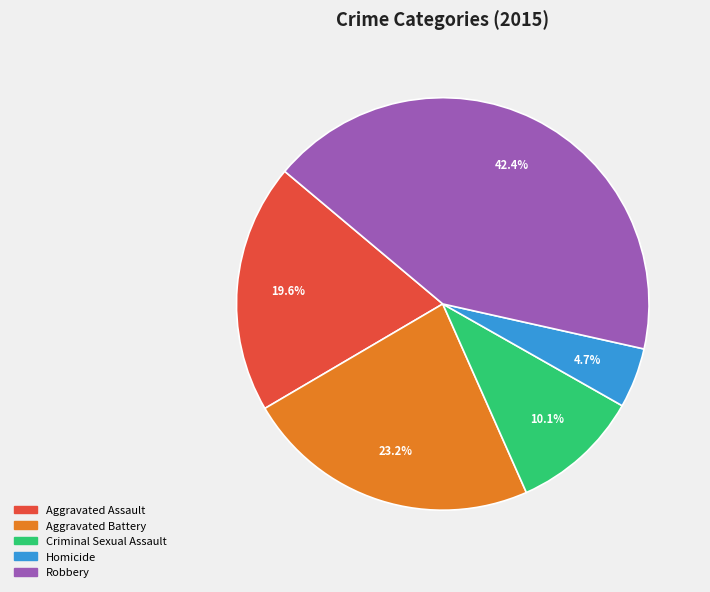

Combined, what portion of the pie is Robbery and Aggravated Assault?

62.0%